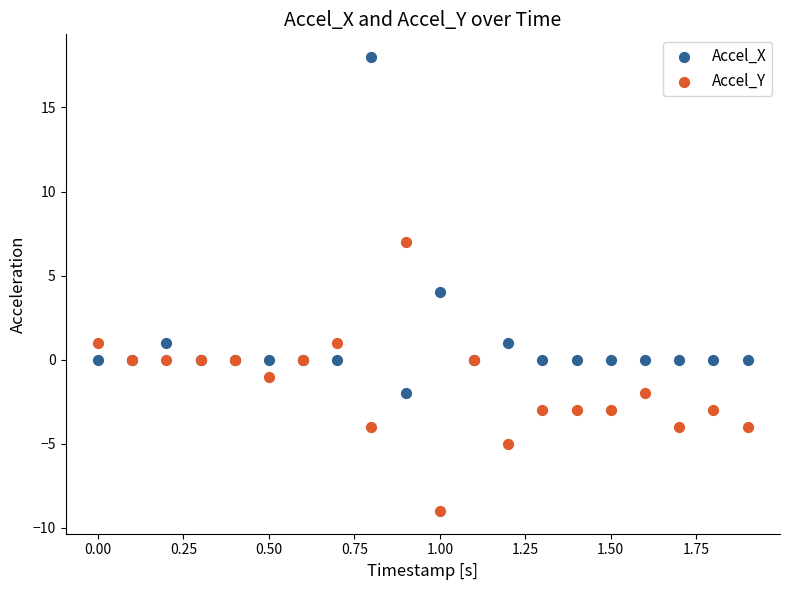

Which series reaches the minimum Y coordinate?

Accel_Y